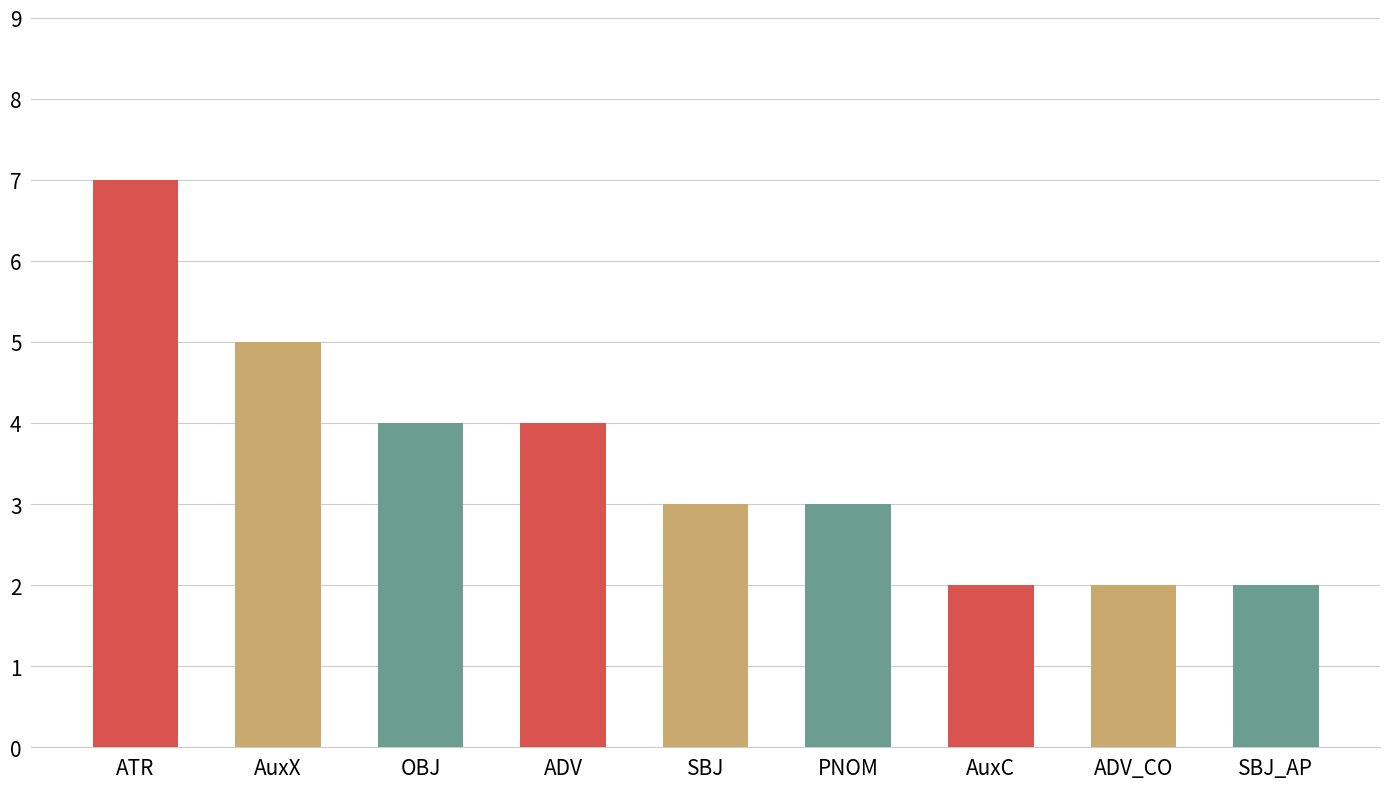

What is the label of the 1st bar from the left?

ATR